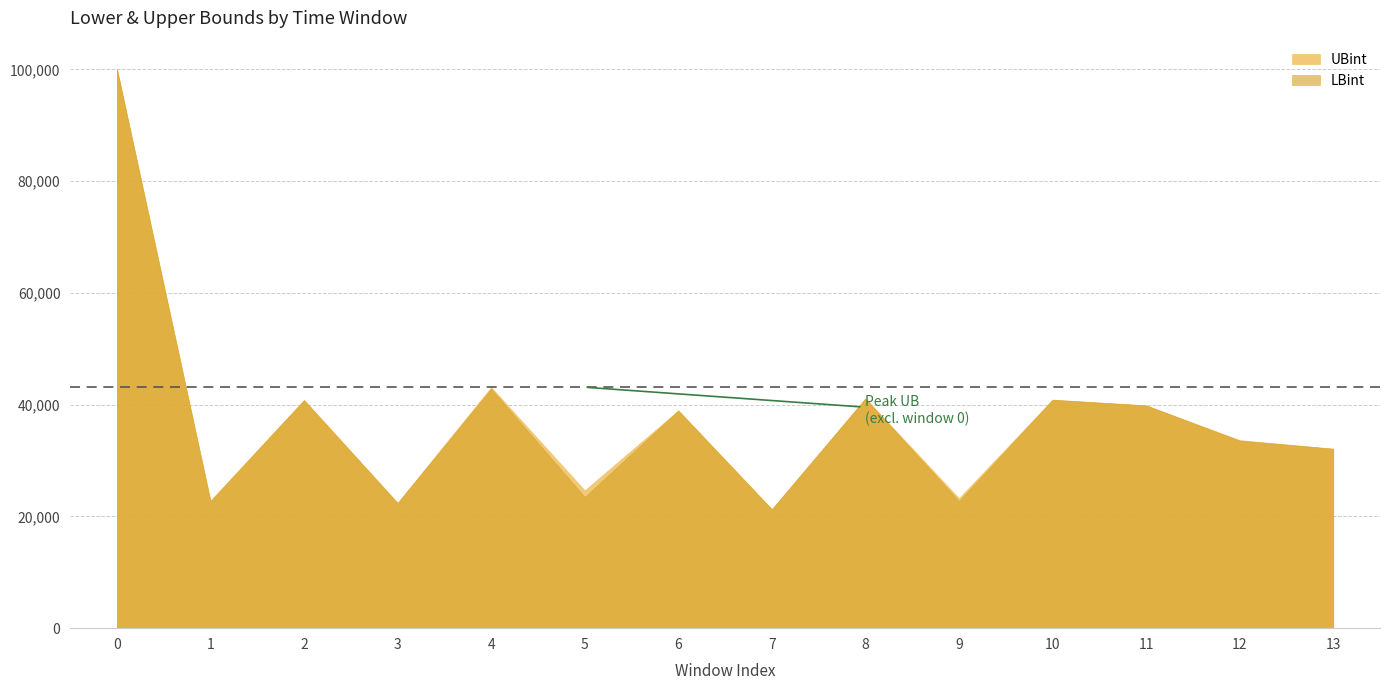

Is the value of LBint at 8 greater than the value of UBint at 1?

Yes